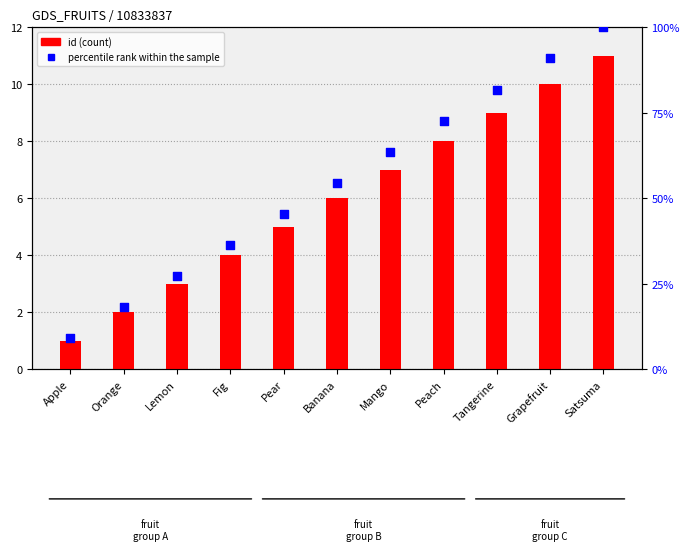

Which series reaches the minimum Y coordinate?

id (count)